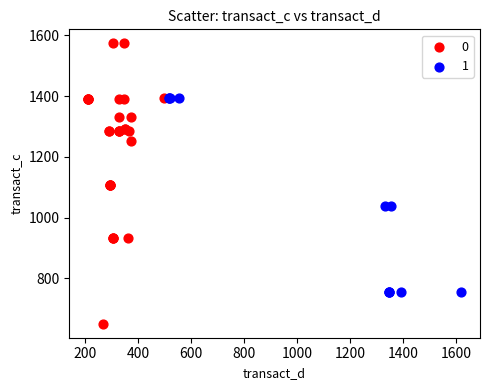

What are all the series names shown in the legend?

0, 1